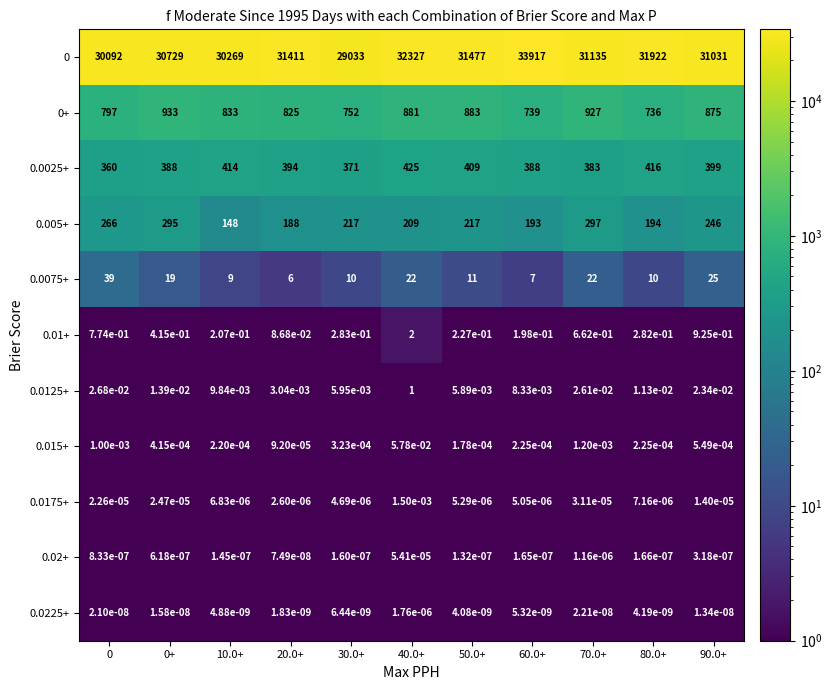

The value of 0 at 60.0+ is 60784.0. True or false?

False